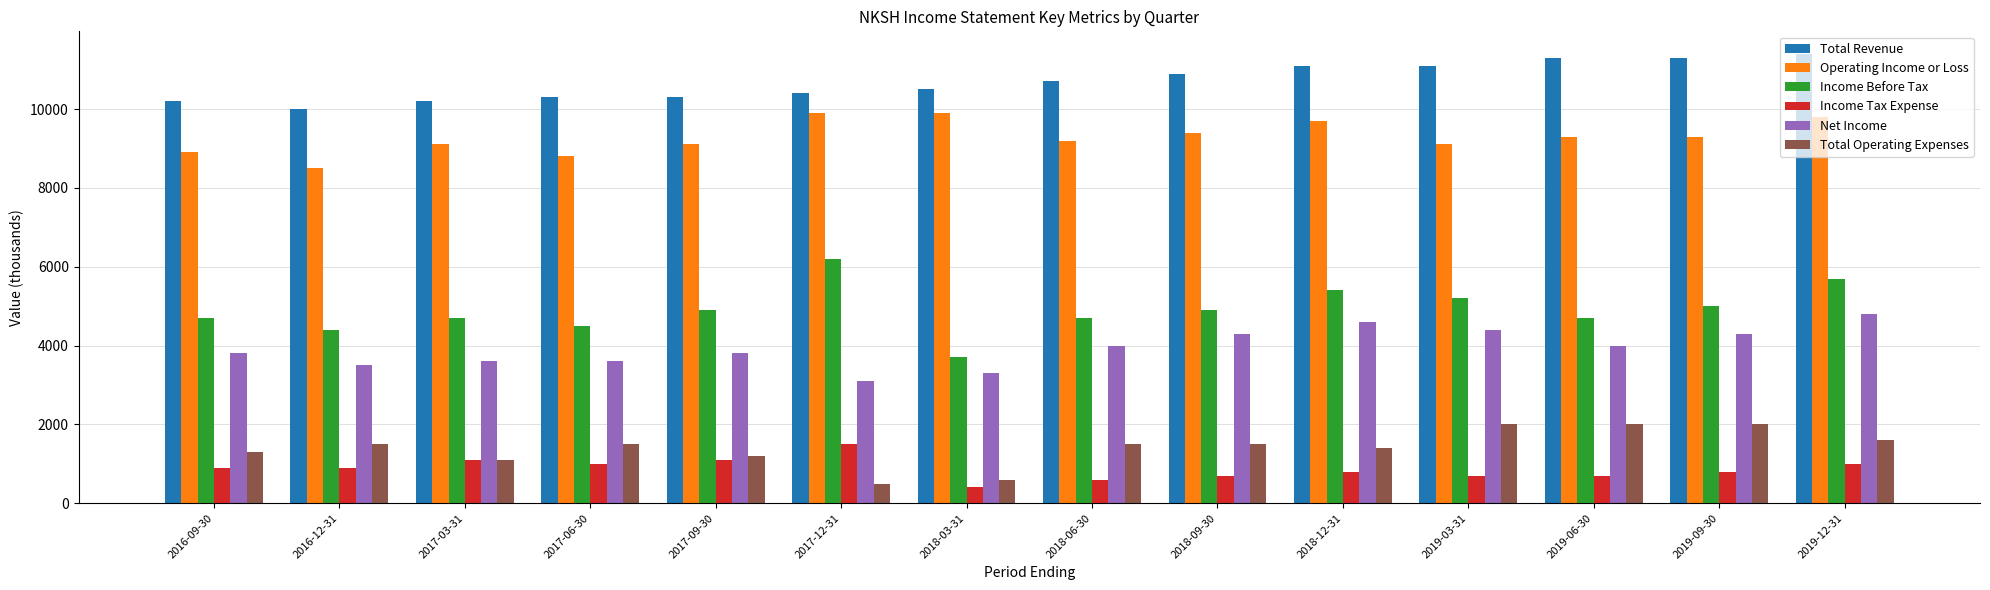

List the series in order of their peak value, lowest first.

Income Tax Expense, Total Operating Expenses, Net Income, Income Before Tax, Operating Income or Loss, Total Revenue